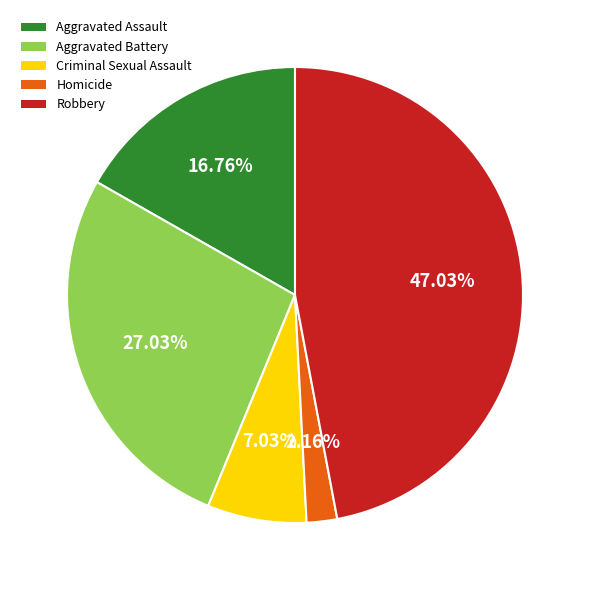

Rank the categories by value from highest to lowest.

Robbery, Aggravated Battery, Aggravated Assault, Criminal Sexual Assault, Homicide